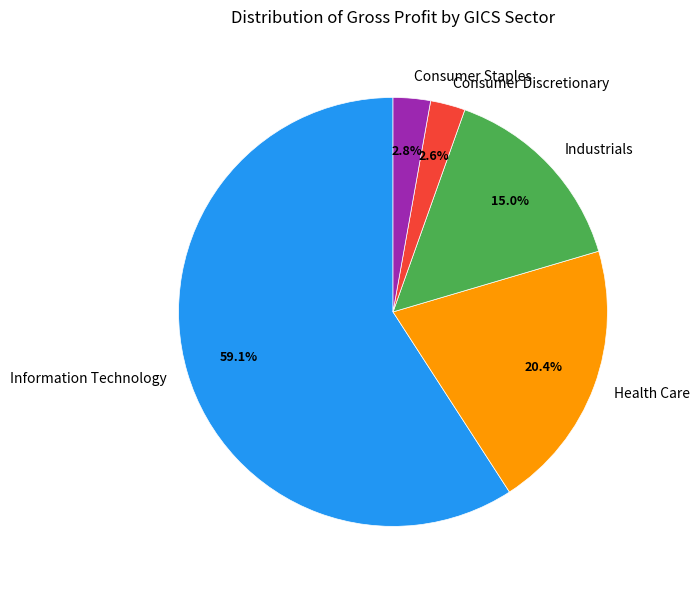

Which category has the biggest portion of the pie?

Information Technology